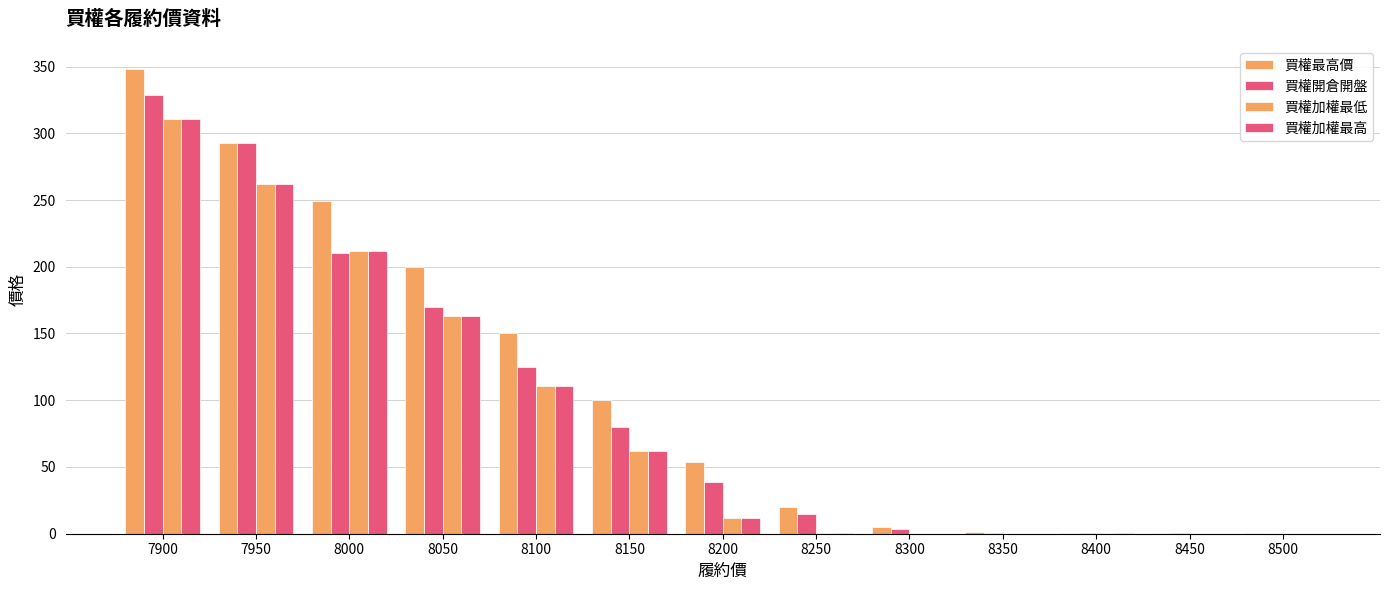

How many data points does each series have?

13